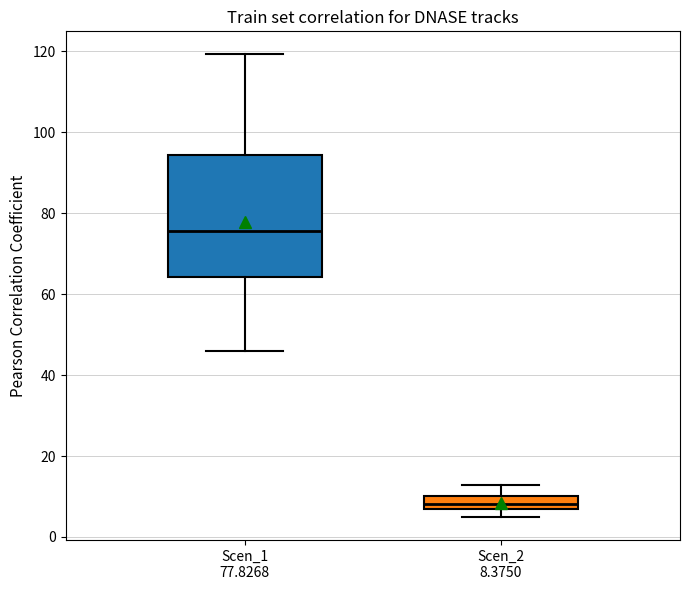

Reading left to right, transcribe this box plot: for each box, give where its median line is, the range the box spans, and where its two whiskers end, as read against the y-axis. The values are not printed on the chart, so give them approximately, as read against the axis.

Scen_1 77.8268: median 76, box 64 to 94, whiskers 46 to 120
Scen_2 8.3750: median 8, box 6 to 10, whiskers 4 to 12